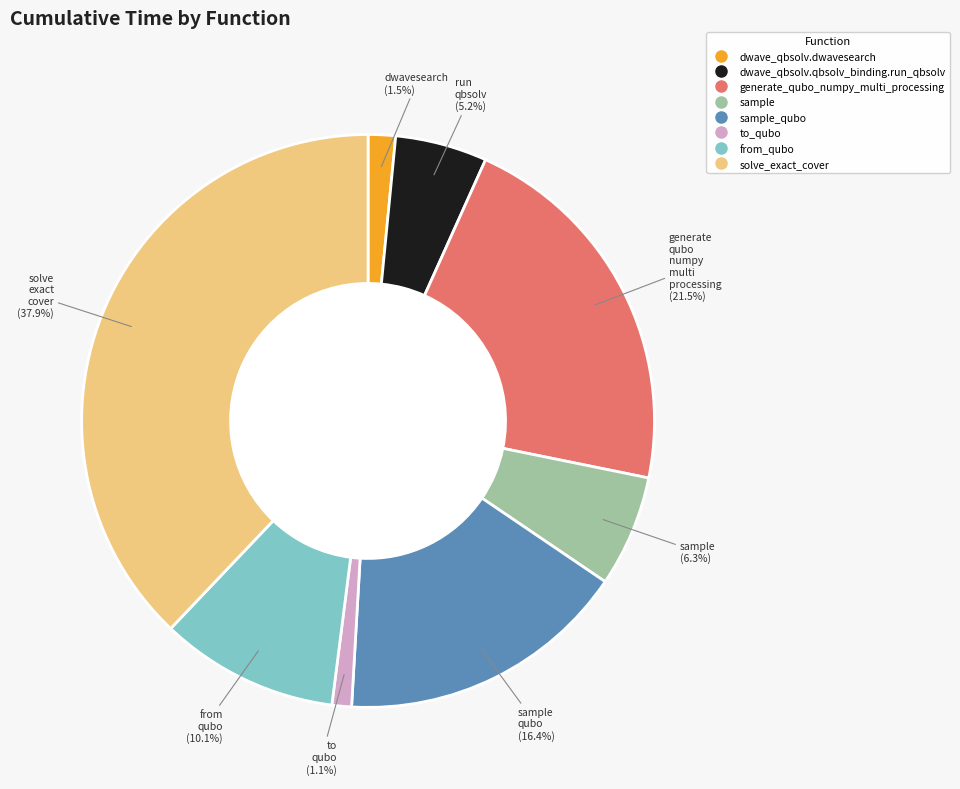

Is there a majority slice in this chart?

No